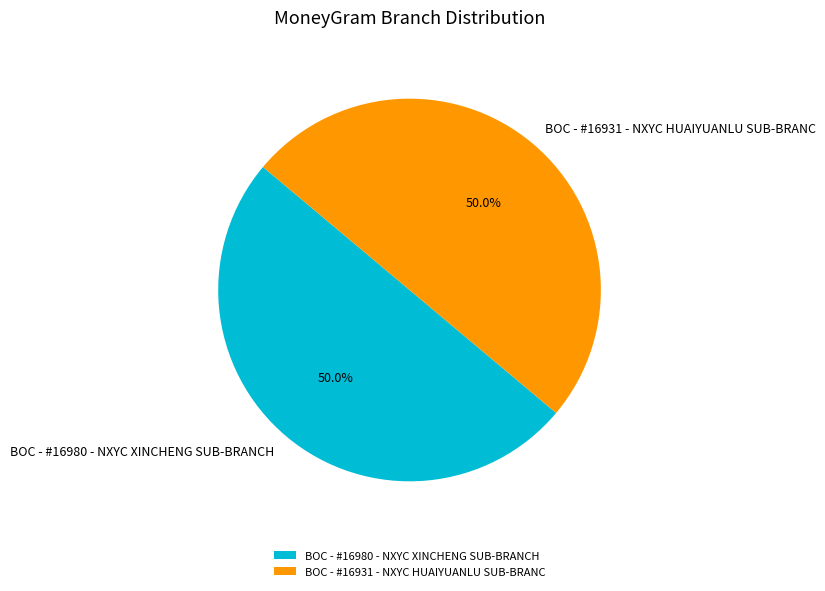

Do BOC - #16931 - NXYC HUAIYUANLU SUB-BRANC and BOC - #16980 - NXYC XINCHENG SUB-BRANCH together represent more than half of the pie?

Yes